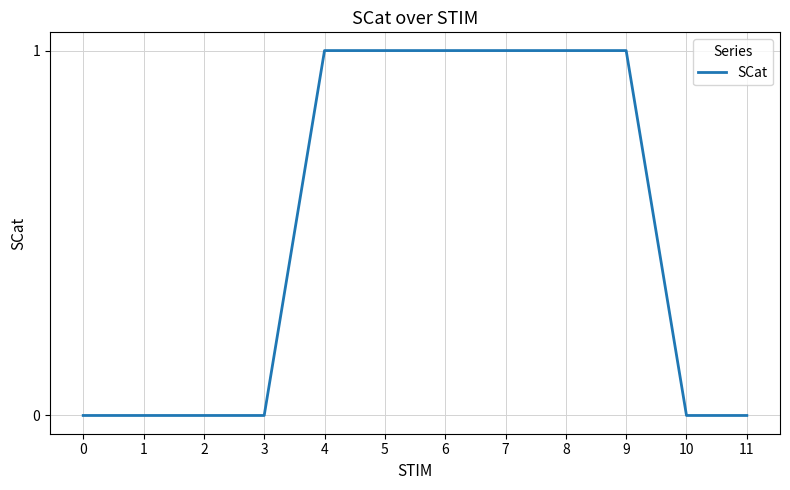

What is the approximate value at 8?

1